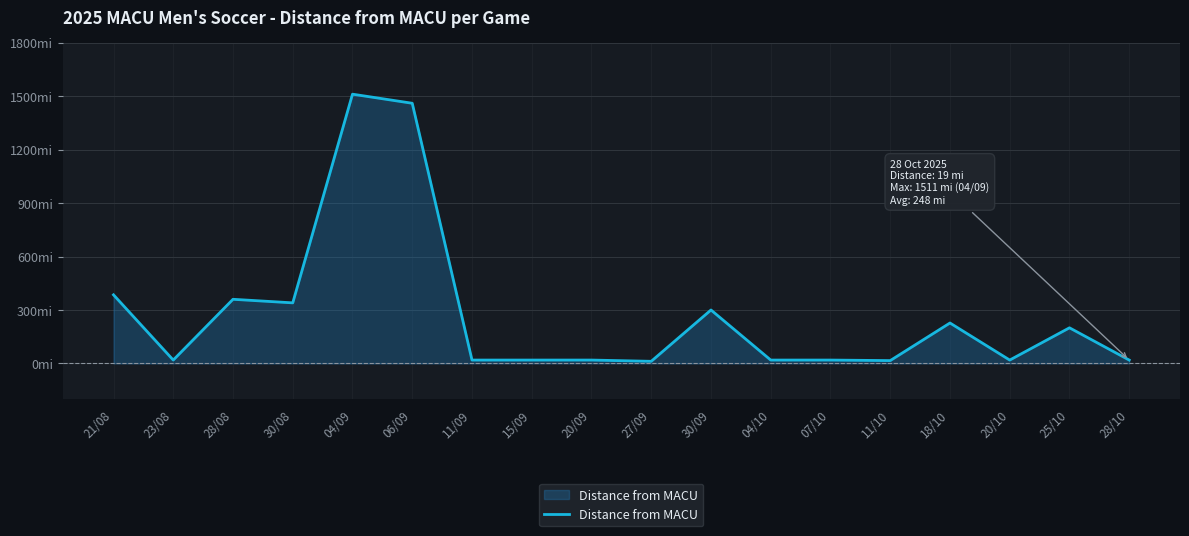

Does the chart display data point markers on the line(s)?

No